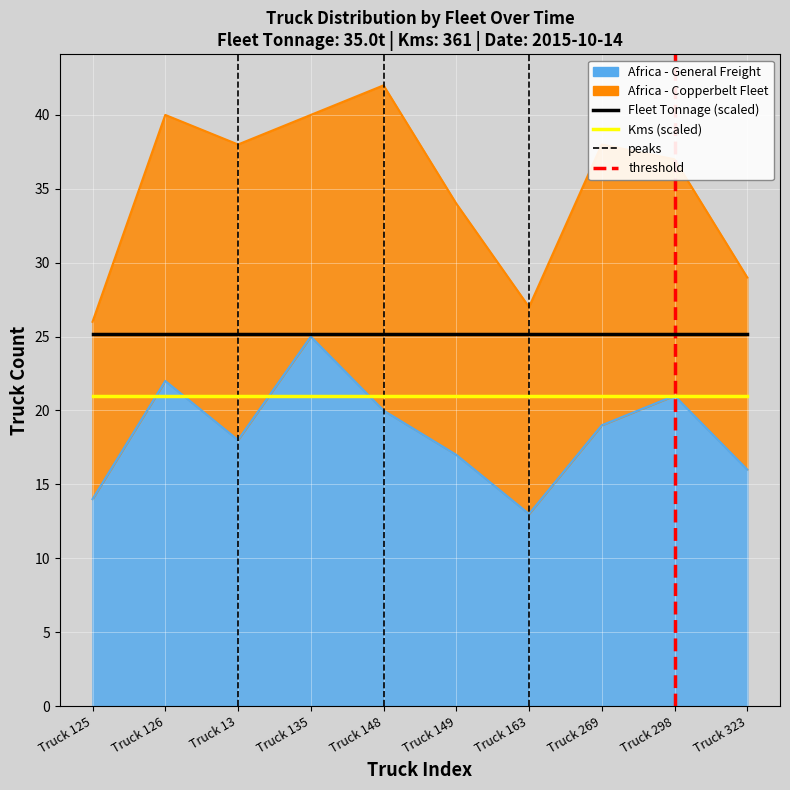

At which category does the data reach its first local peak?

Truck 126